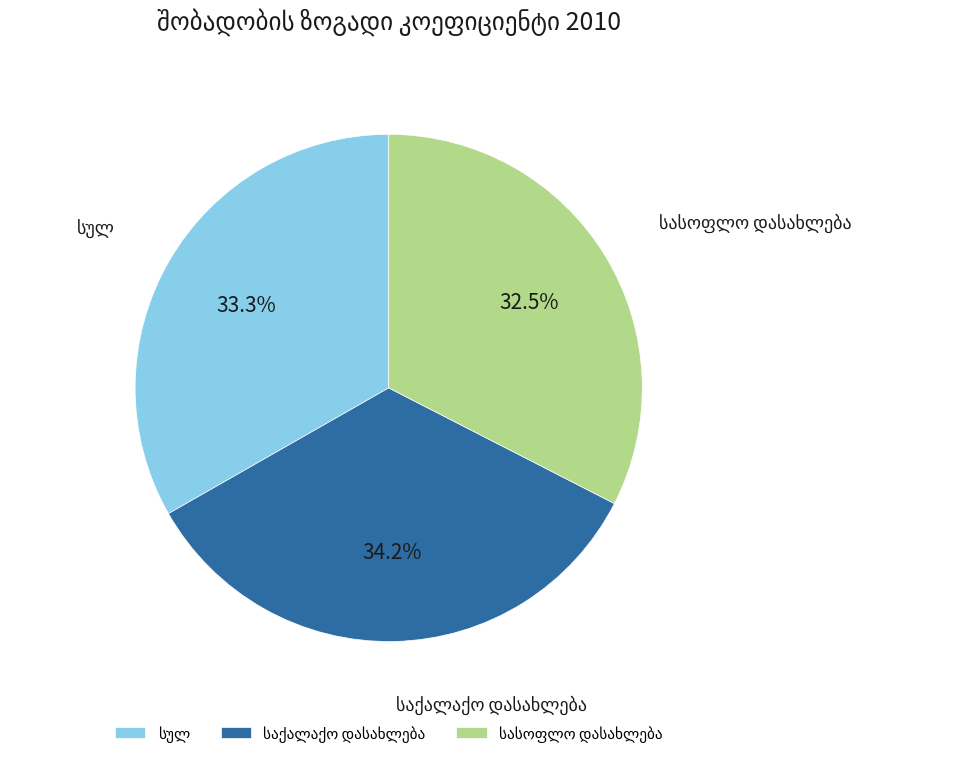

Does any single category account for the majority?

No